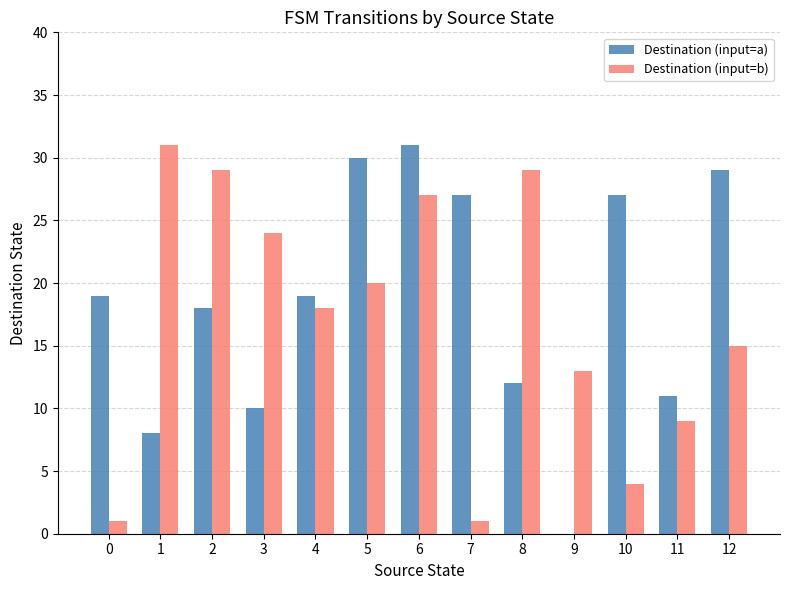

What is the sum of the Destination (input=b) values at 2 and 6?

56